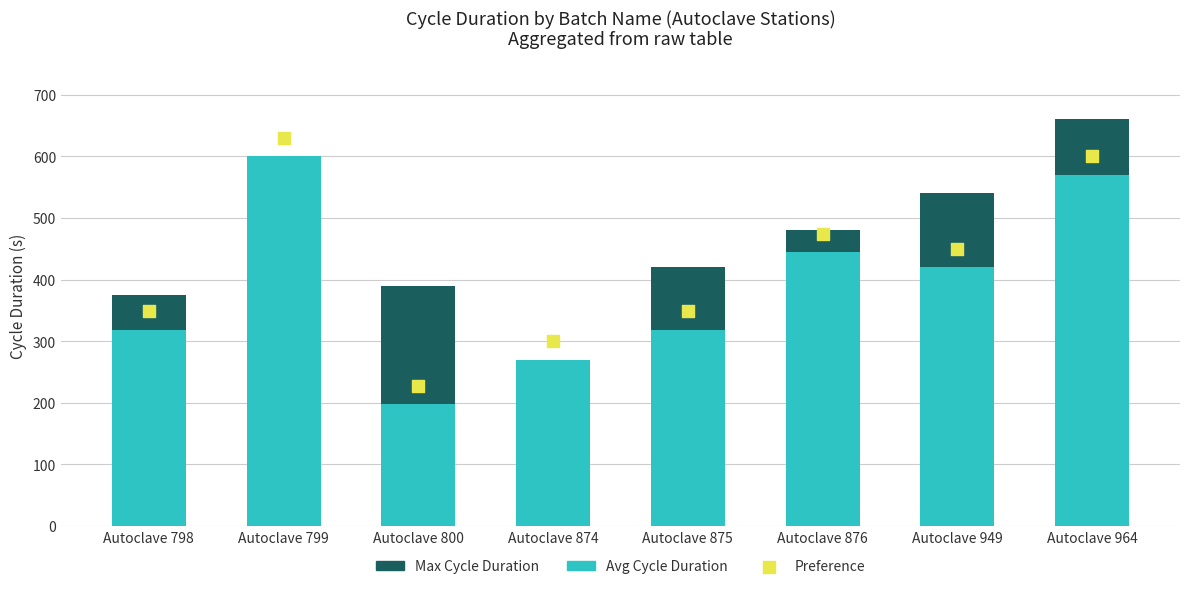

Which series contains the lowest Y value?

Avg Cycle Duration